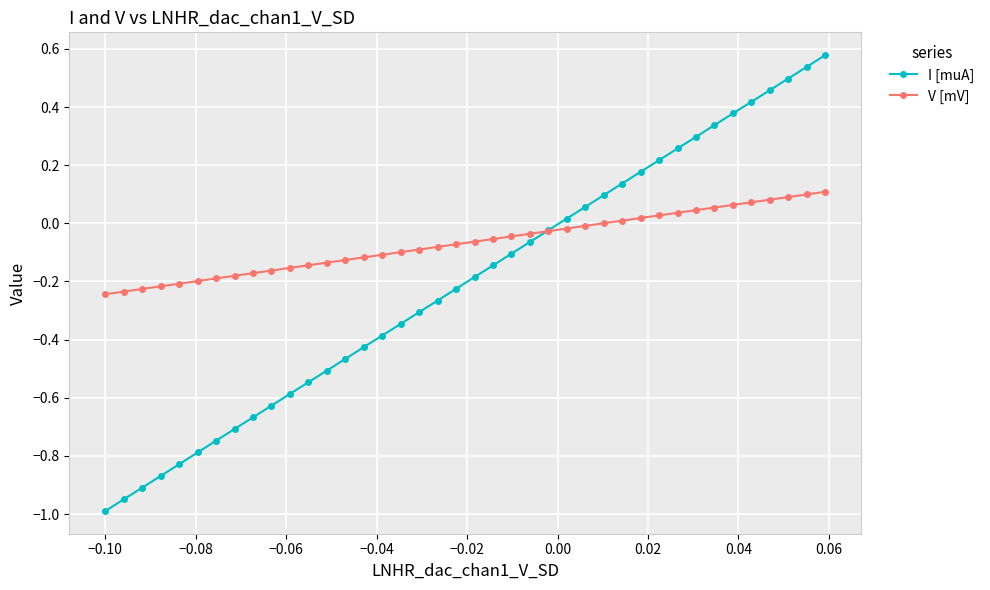

What is the difference between the maximum and minimum values in the I [muA] series?

1.6